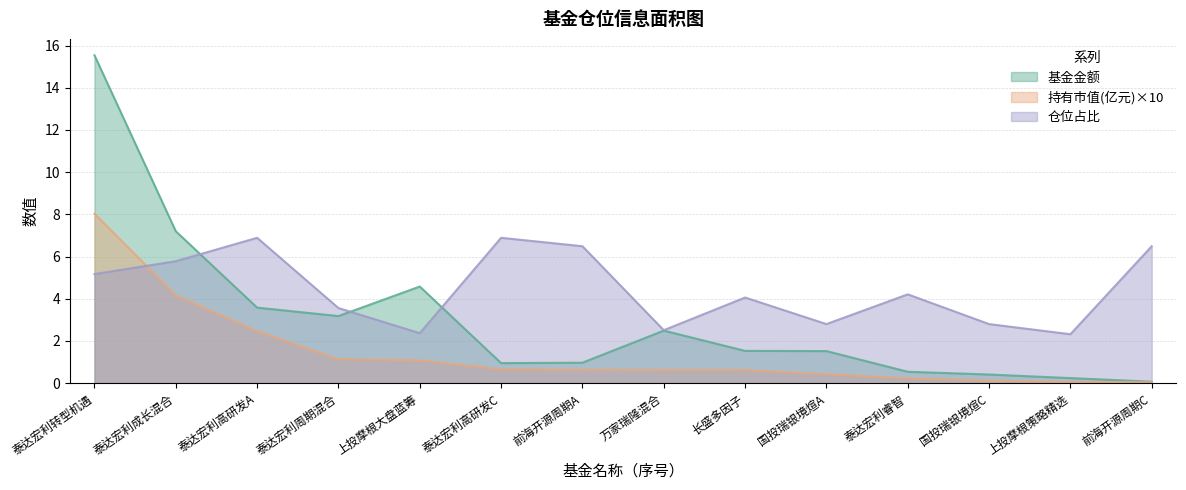

List the series in order of their overall mean, lowest first.

持有市值(亿元)×10, 基金金额, 仓位占比